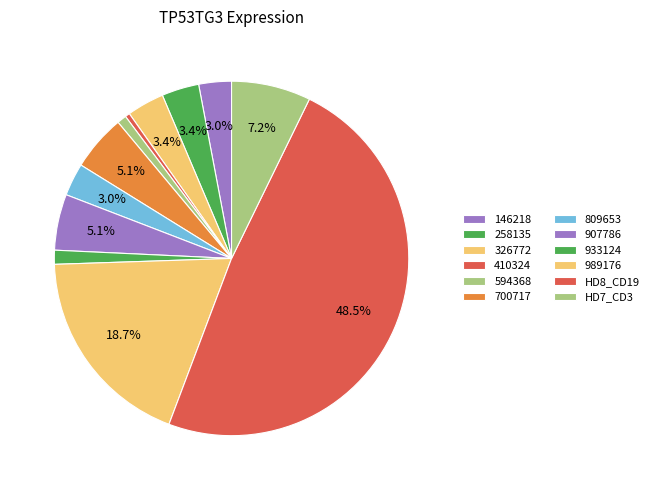

Count the number of slices in the pie.

12